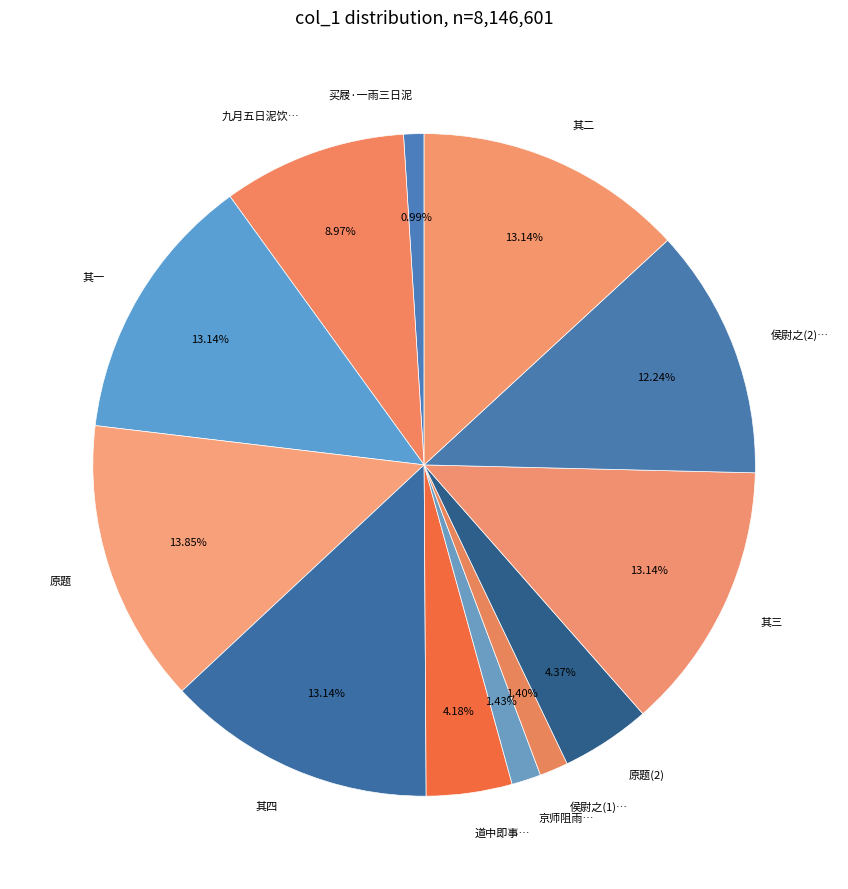

Approximately how many times larger is the value at 其三 compared to 九月五日泥饮…?

1.5